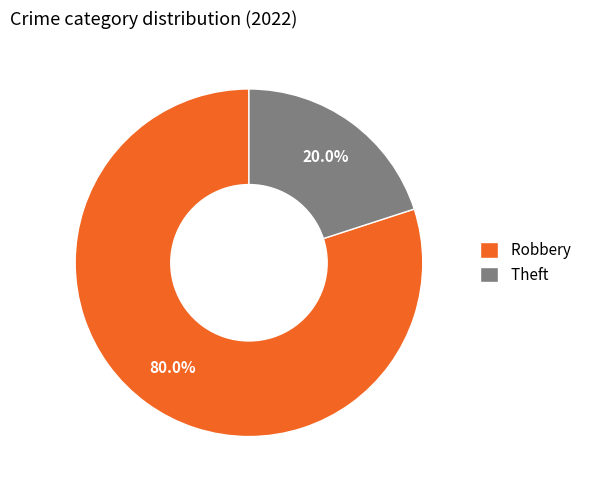

Which category has the biggest portion of the pie?

Robbery